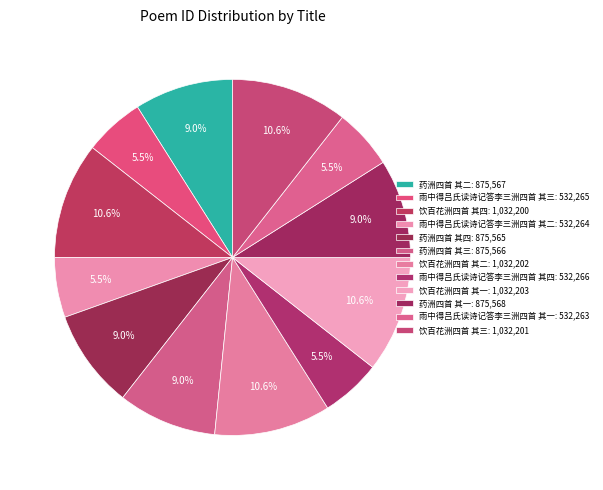

Count the number of slices in the pie.

12